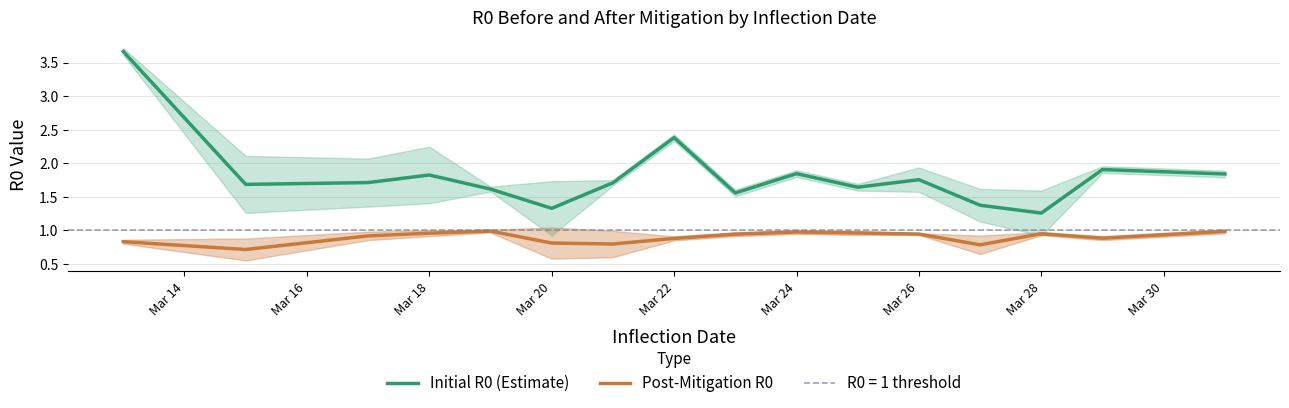

What is the difference between the maximum and minimum values in the Post-Mitigation R0 series?

0.3